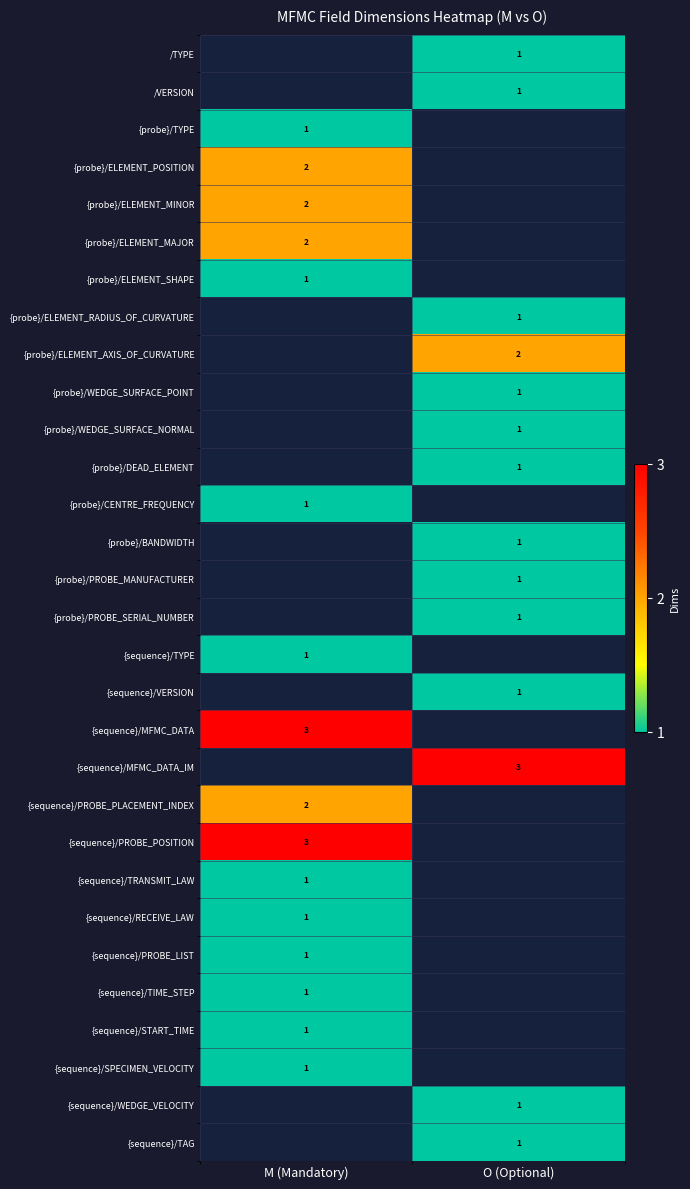

What is the greatest value displayed?

3.0